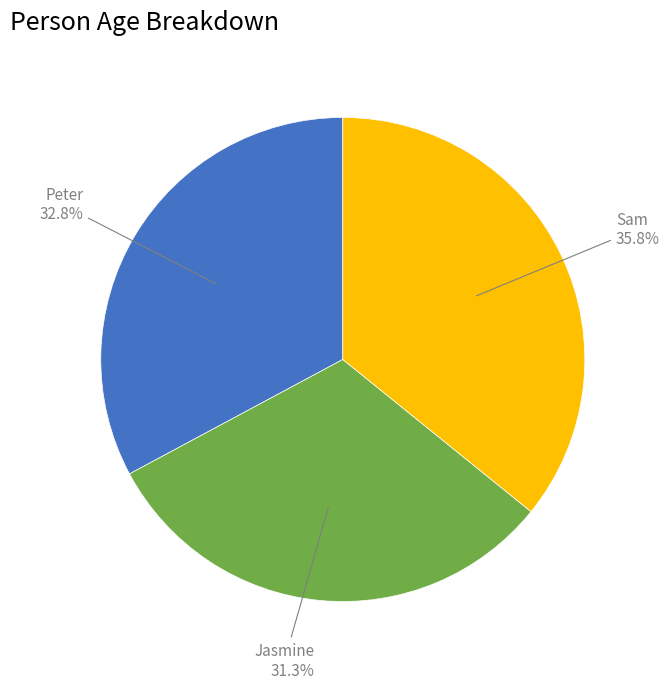

To the nearest percent, what percentage of the pie is Peter?

33%